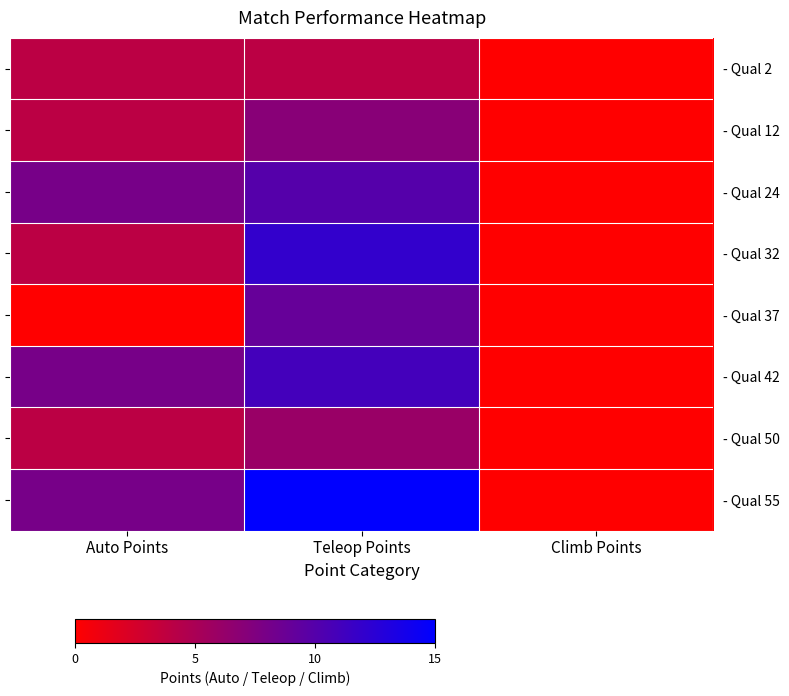

Is the value of - Qual 24 at Climb Points greater than the value of - Qual 50 at Auto Points?

No